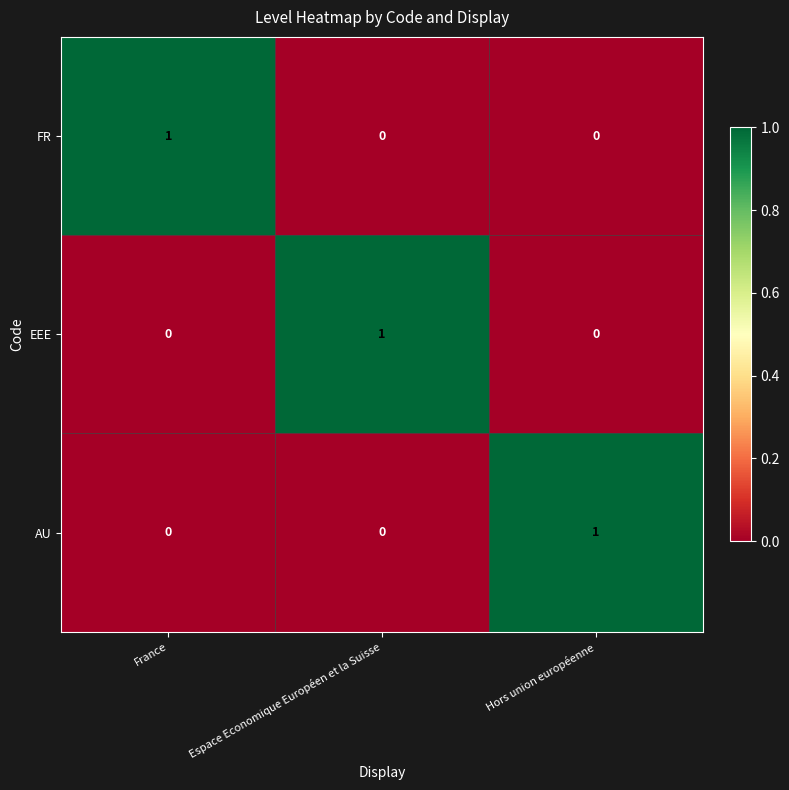

What is the maximum value shown in the chart?

1